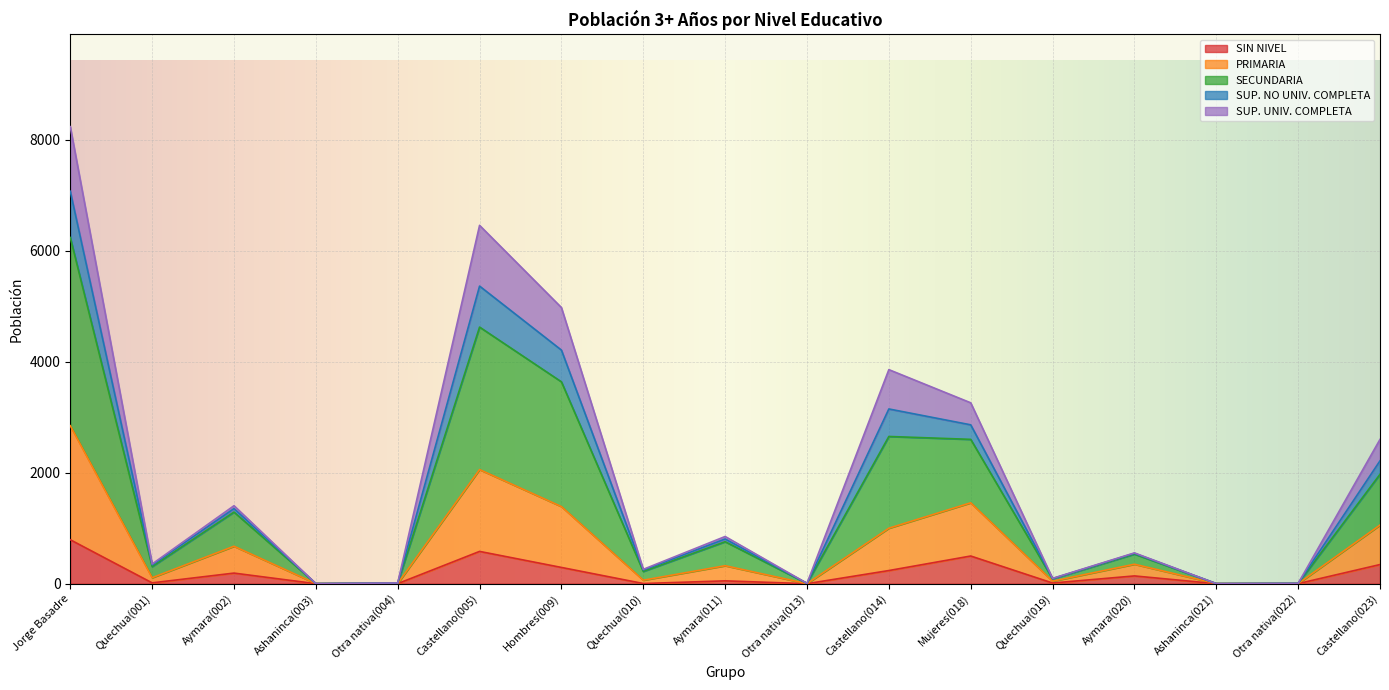

Rank the categories by SIN NIVEL value from highest to lowest.

Jorge Basadre, Castellano(005), Mujeres(018), Castellano(023), Hombres(009), Castellano(014), Aymara(002), Aymara(020), Aymara(011), Quechua(001), Quechua(019), Quechua(010), Otra nativa(004), Otra nativa(022), Ashaninca(003), Otra nativa(013), Ashaninca(021)